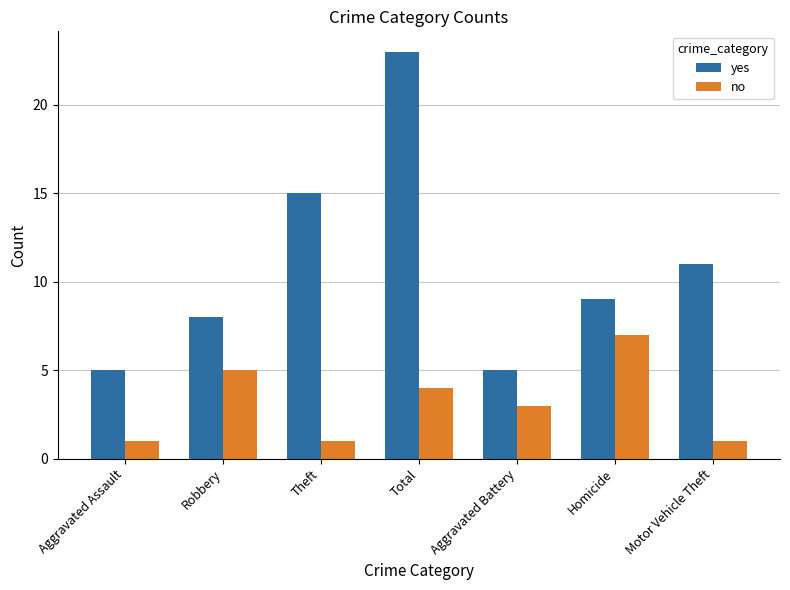

What is the value of the yes bar at the 7th from the left?

11